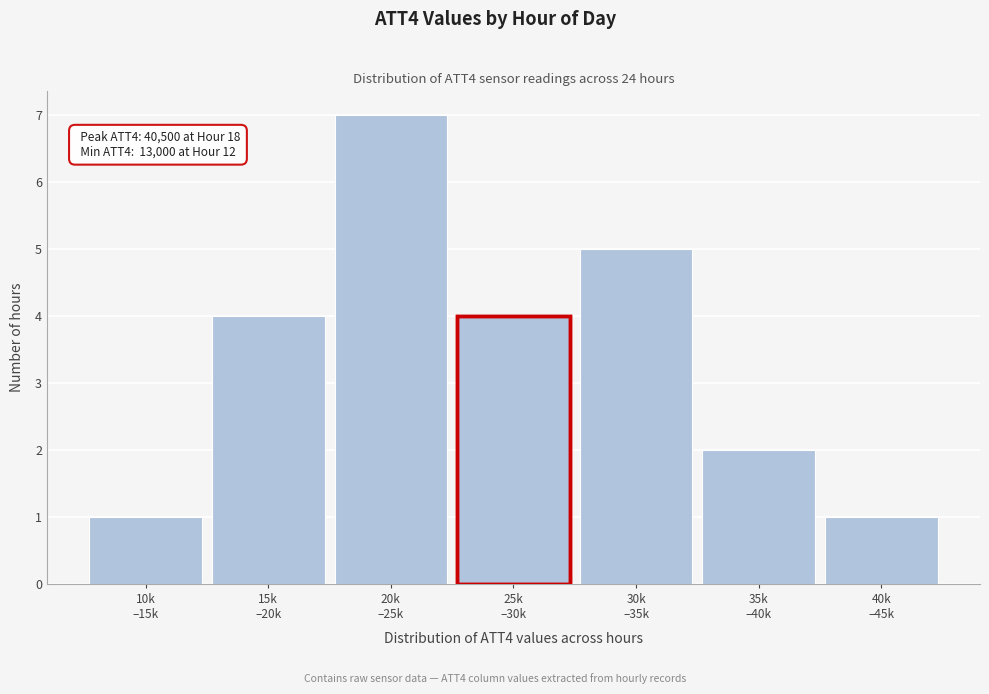

Reading left to right, what are all the values shown in this chart?

1	4	7	4	5	2	1